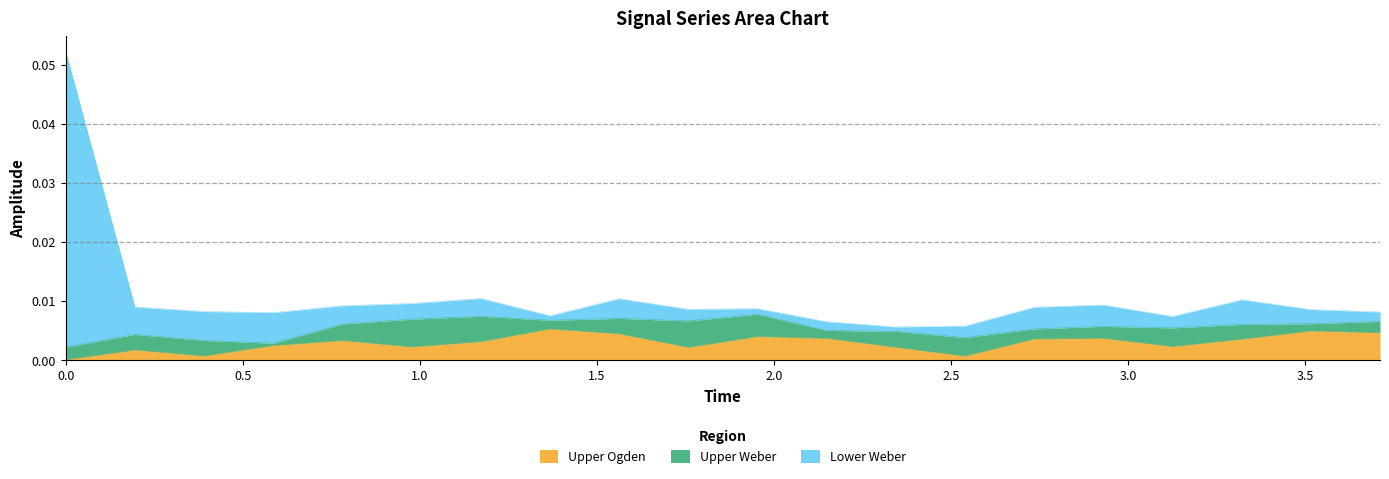

What is the maximum value shown in the chart?

0.1